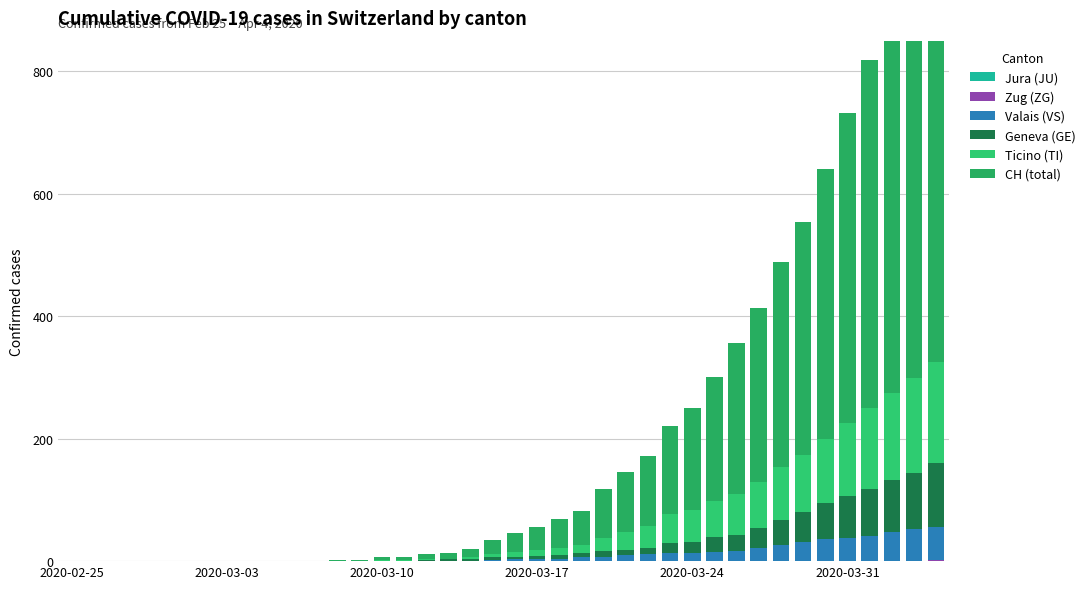

Which series has the widest spread of values?

CH (total)